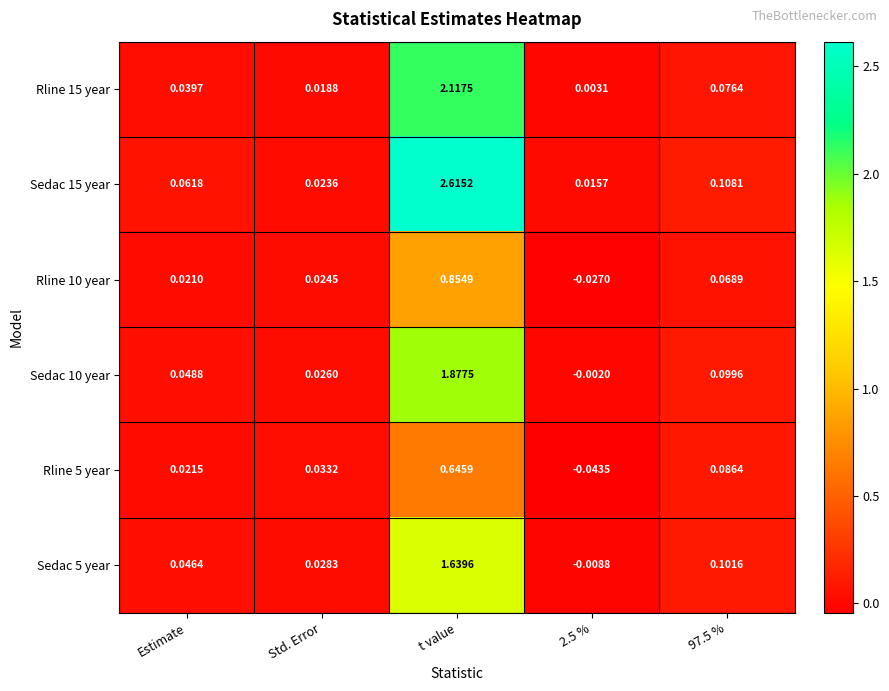

Where does the Rline 5 year series first go above 0?

Estimate